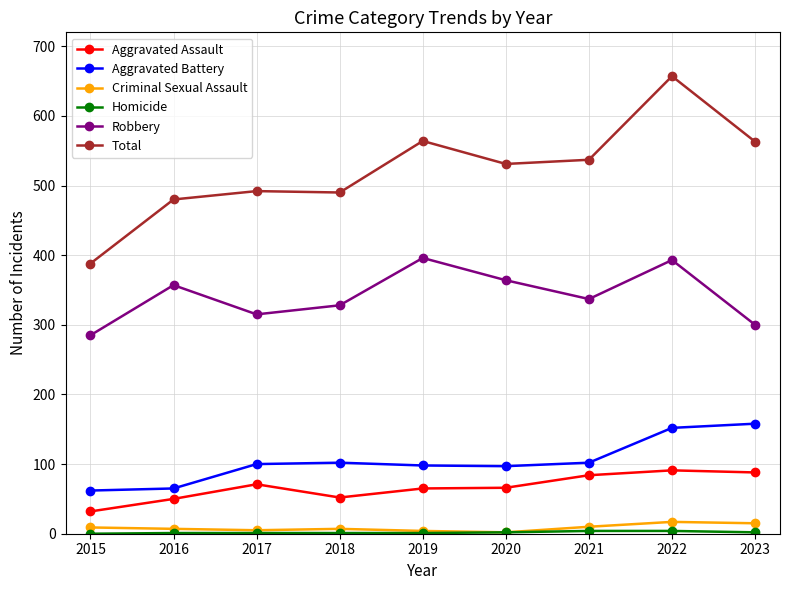

Which series has the widest spread of values?

Total